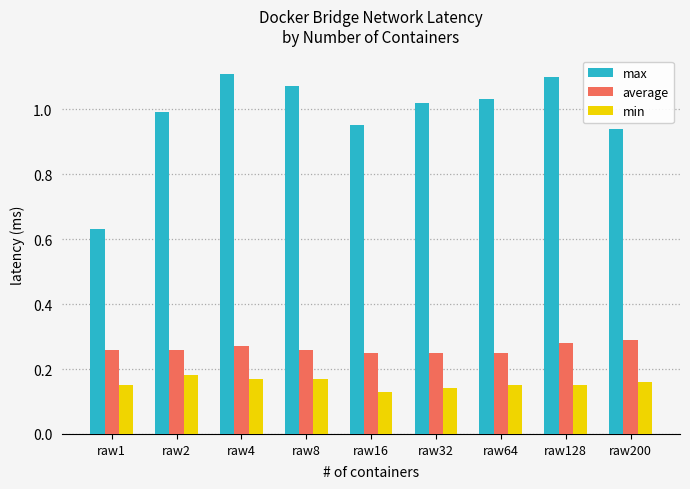

Which series has the largest total across all categories?

max